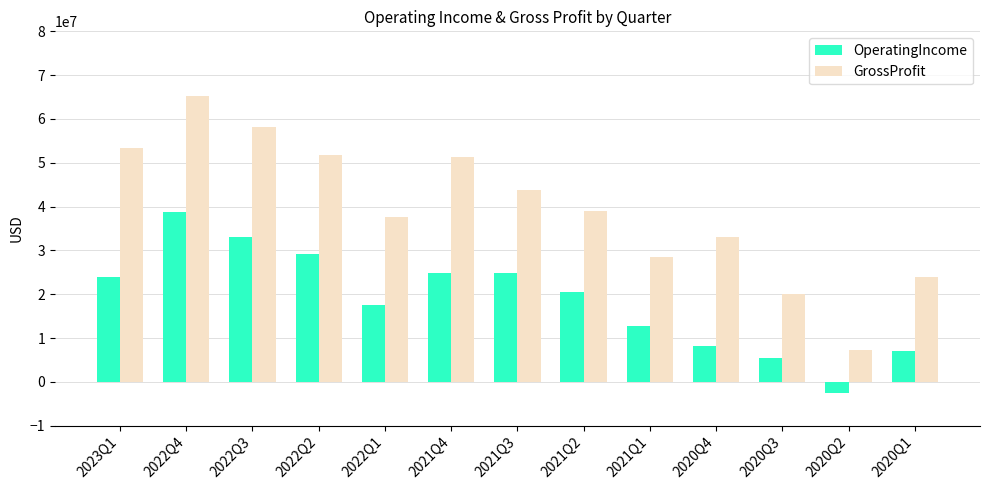

What is the average value of the GrossProfit series?

39473615